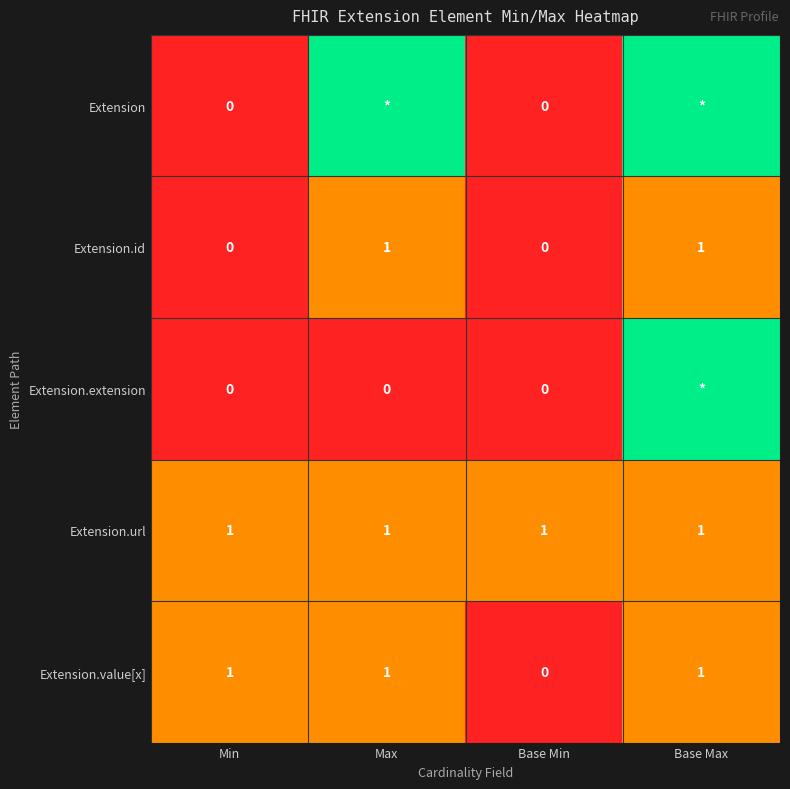

Which series changed the most between Min and Base Min?

Extension.value[x]